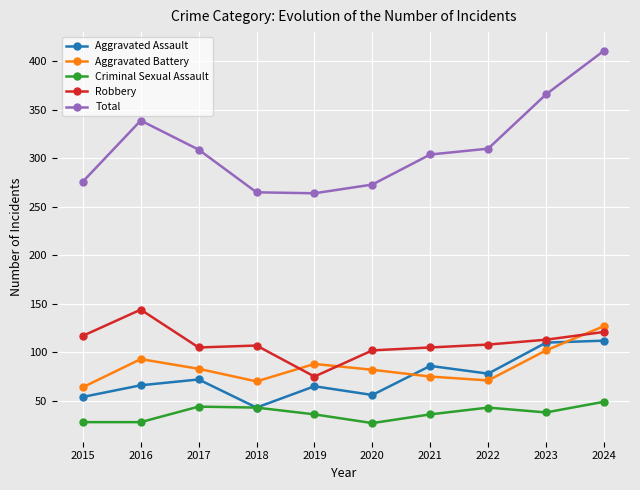

True or false: Total and Criminal Sexual Assault intersect in this chart.

False